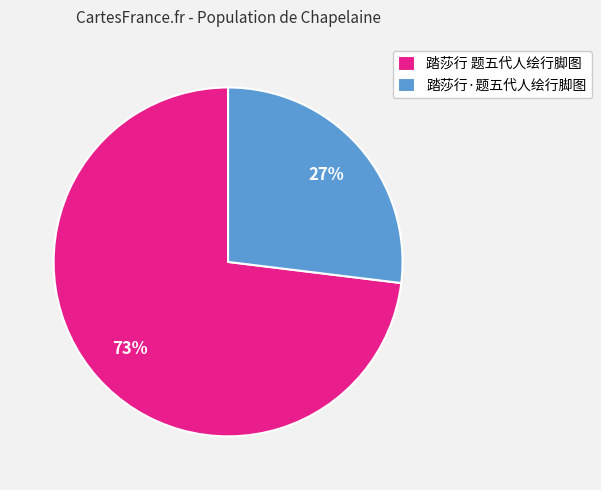

The 踏莎行·题五代人绘行脚图 slice represents 27% of the pie. True or false?

True